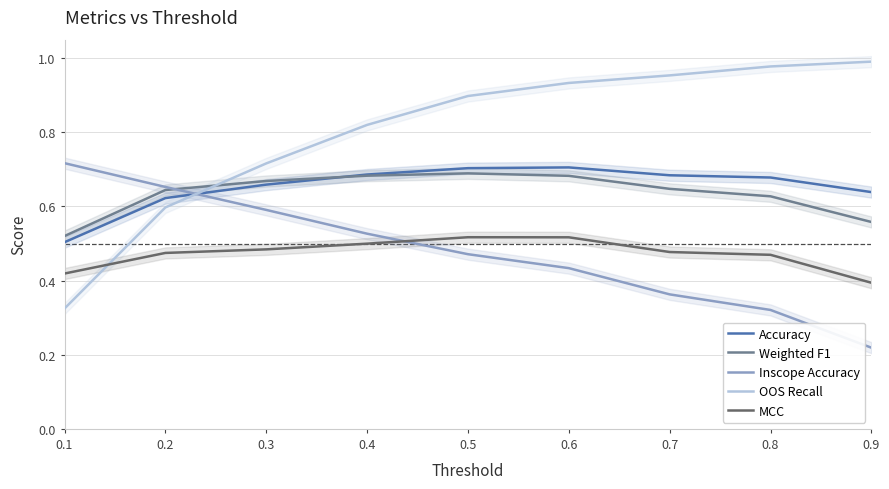

How many data points does each series have?

9